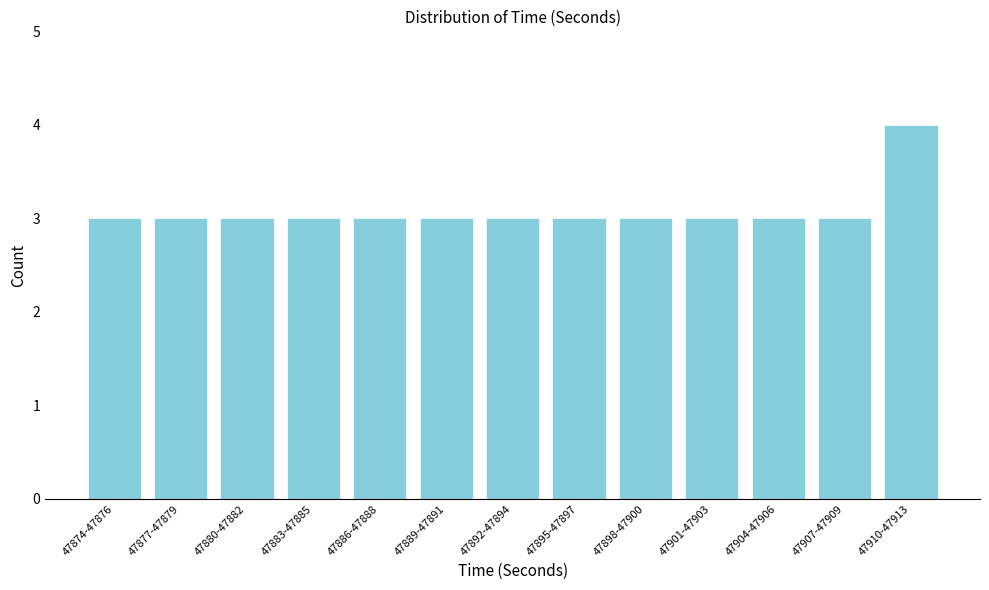

Reading left to right, transcribe all the data shown in this chart.

47874-47876=3	47877-47879=3	47880-47882=3	47883-47885=3	47886-47888=3	47889-47891=3	47892-47894=3	47895-47897=3	47898-47900=3	47901-47903=3	47904-47906=3	47907-47909=3	47910-47913=4